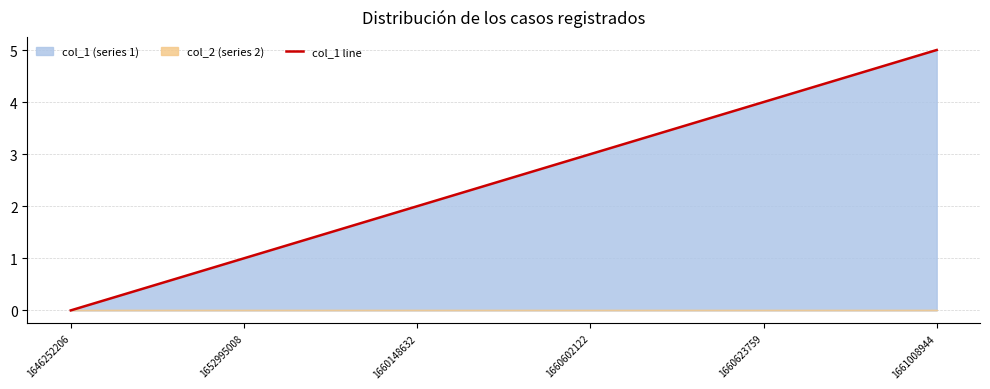

Rank the categories by value from lowest to highest.

1646252206, 1652995008, 1660148632, 1660602122, 1660623759, 1661008944